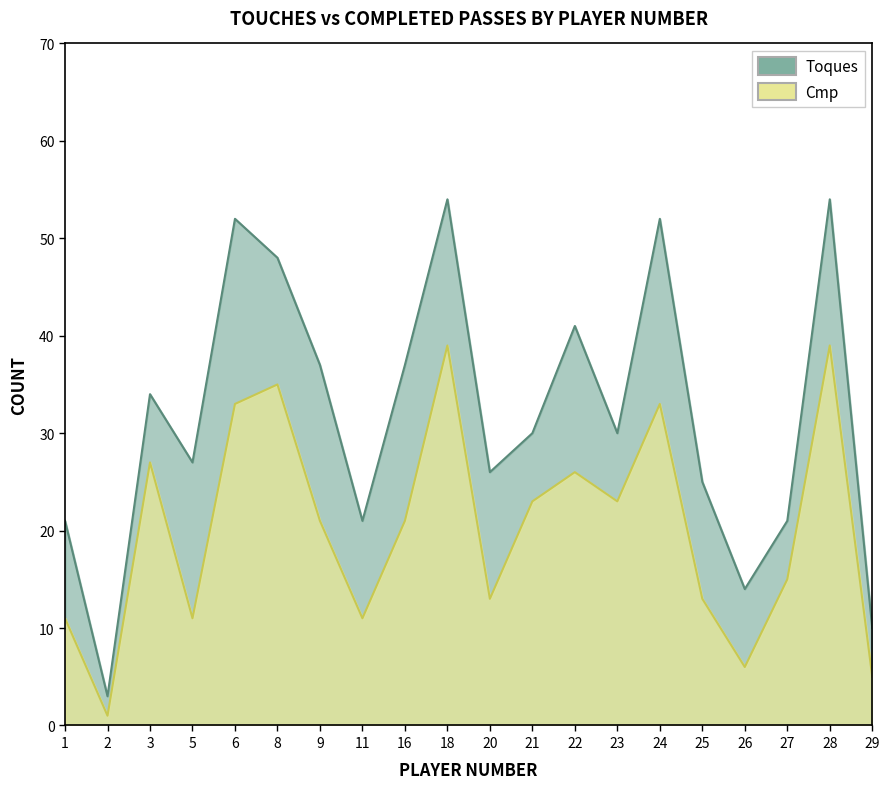

What is the lowest value of the Cmp series?

1